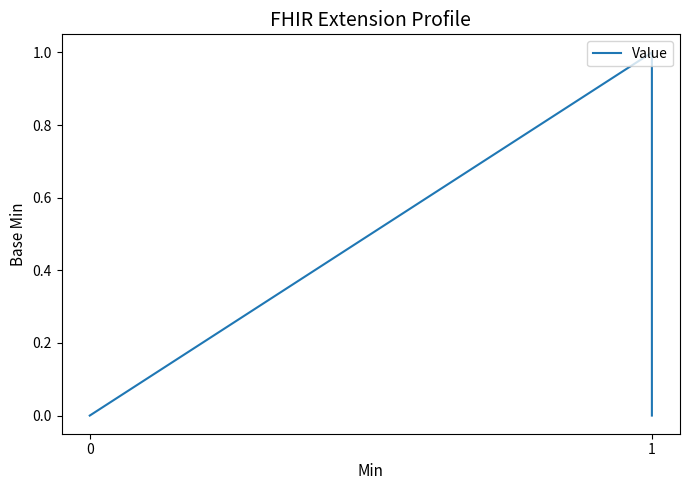

What is the change in value from 2 to 3?

-1